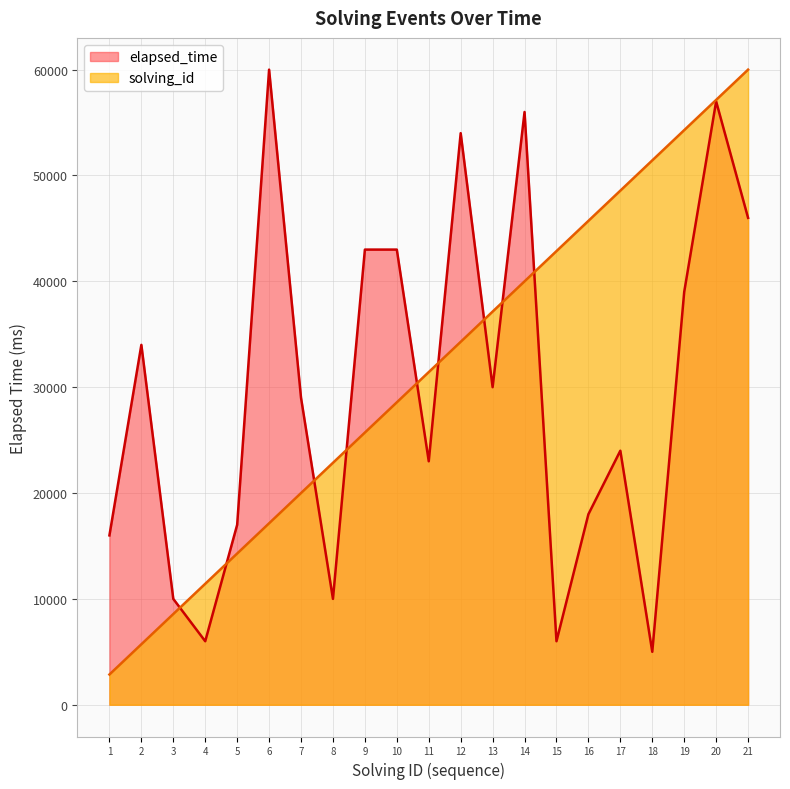

Where do solving_id and elapsed_time first cross each other?

3 and 4